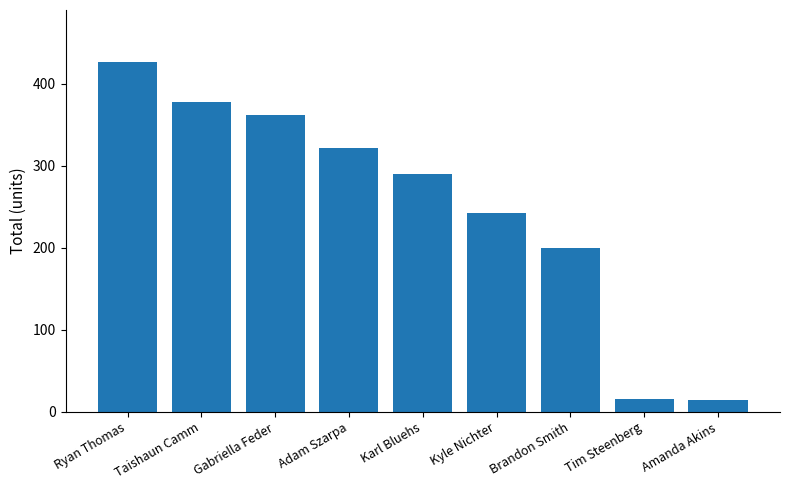

Between Brandon Smith and Kyle Nichter, which is larger?

Kyle Nichter